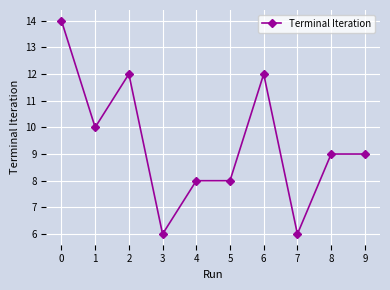

What is the value of the 3rd point from the left?

12